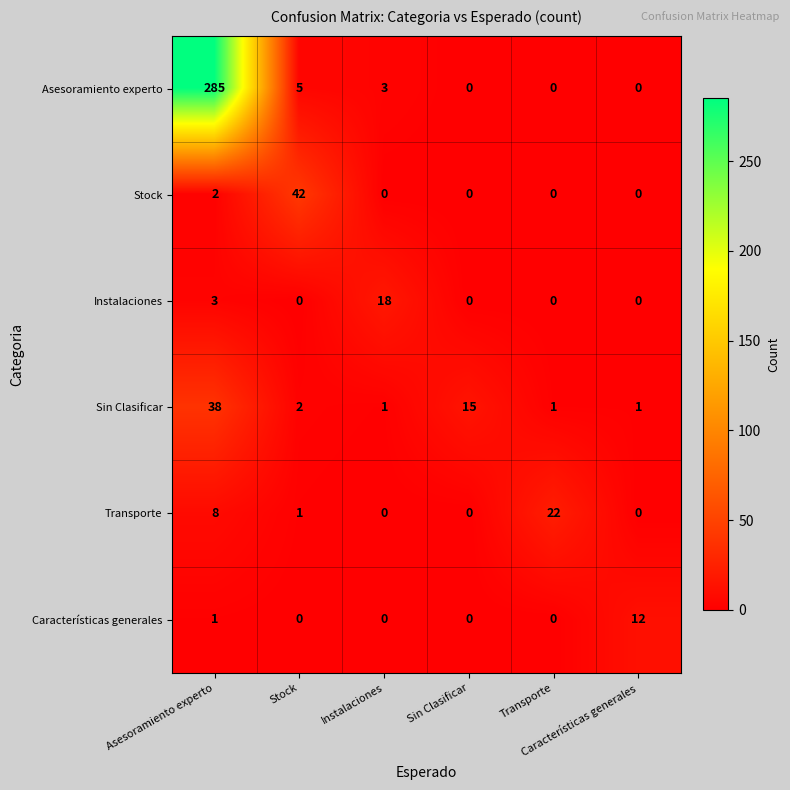

What is the difference between the highest and lowest values at Asesoramiento experto?

284